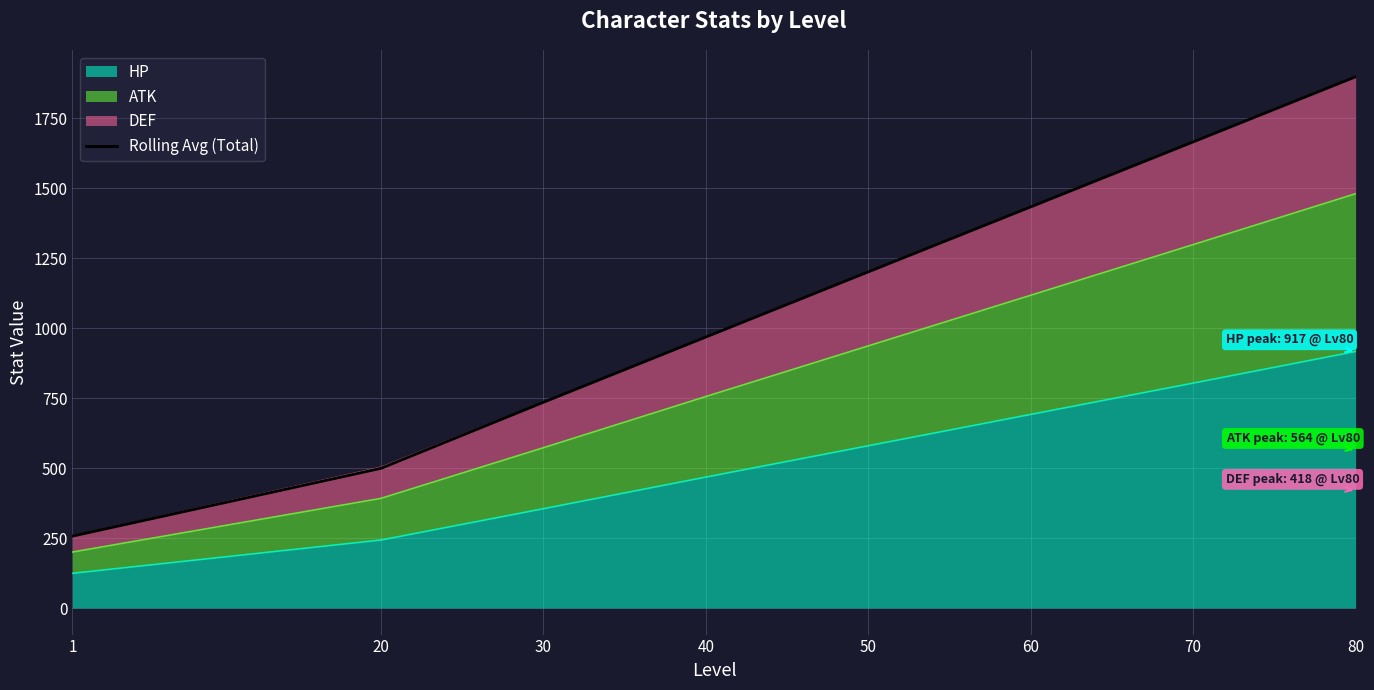

How many values are below 1201?

4